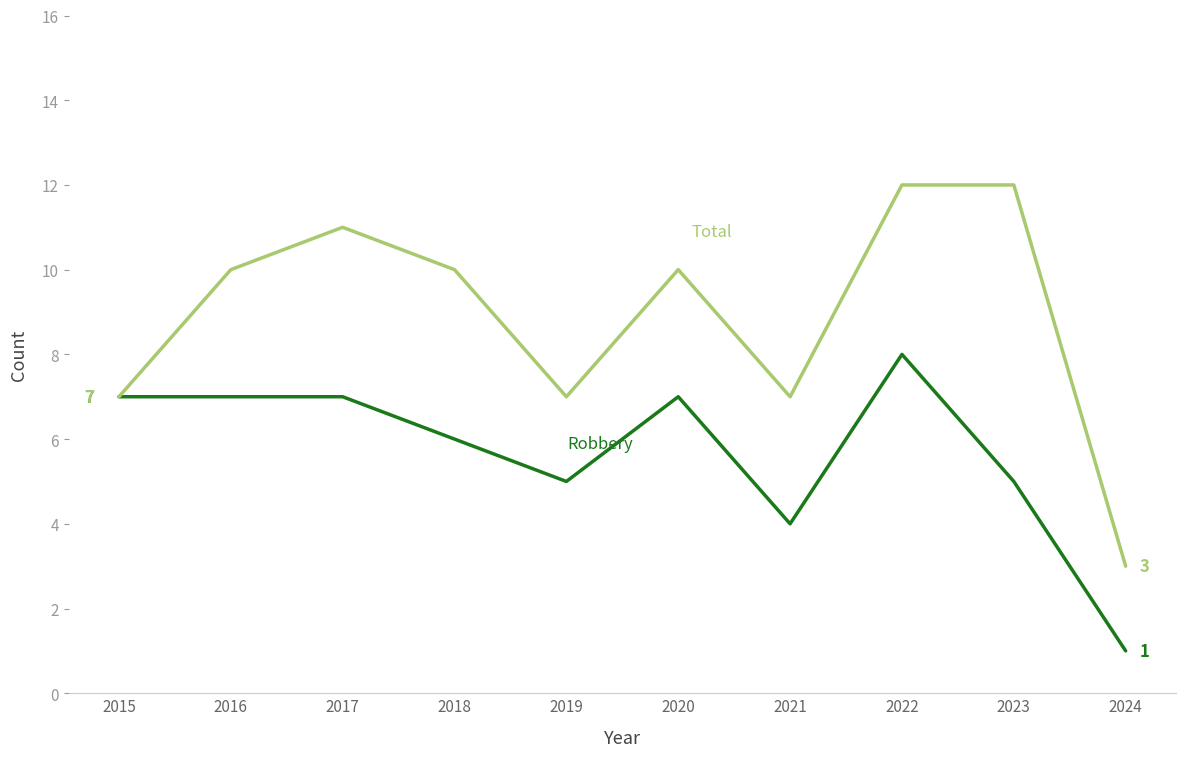

How many distinct data groups are displayed?

2